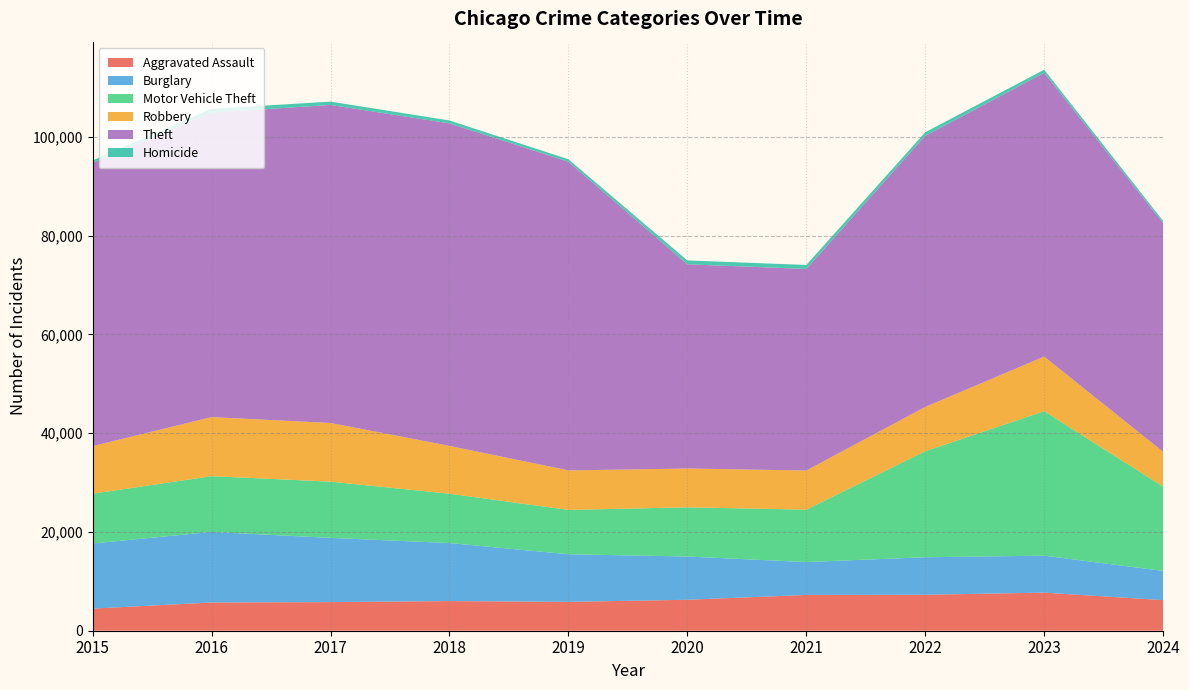

Reading left to right, list all the values displayed in this chart.

Aggravated Assault: 4480	5713	5793	6002	5841	6265	7242	7280	7710	6198
Burglary: 13184	14289	13001	11747	9638	8758	6662	7593	7484	5910
Motor Vehicle Theft: 10068	11285	11380	9985	8977	9959	10604	21463	29250	17063
Robbery: 9638	11960	11880	9681	7995	7855	7920	8963	11052	7044
Theft: 57351	61623	64386	65290	62495	41340	40814	54886	57447	46288
Homicide: 496	786	672	588	499	787	804	725	626	456